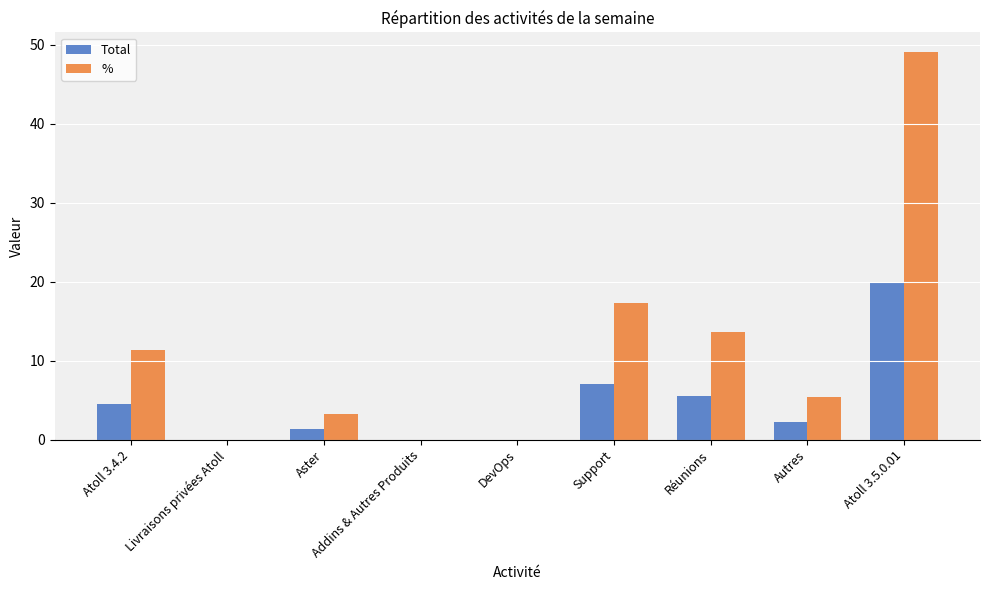

At which label does Total reach its peak?

Atoll 3.5.0.01